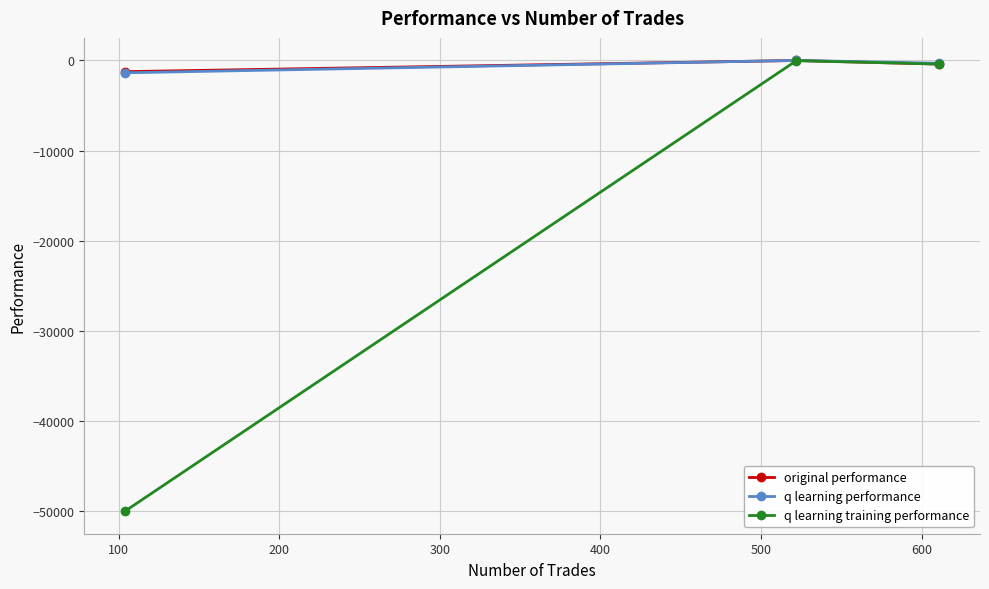

What is the difference between the maximum and minimum values in the original performance series?

1239.8